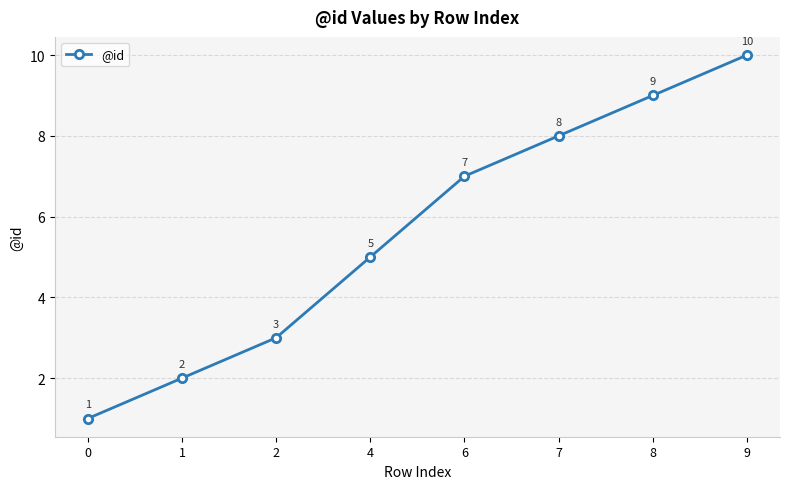

What is the value of the 8th point from the left?

10